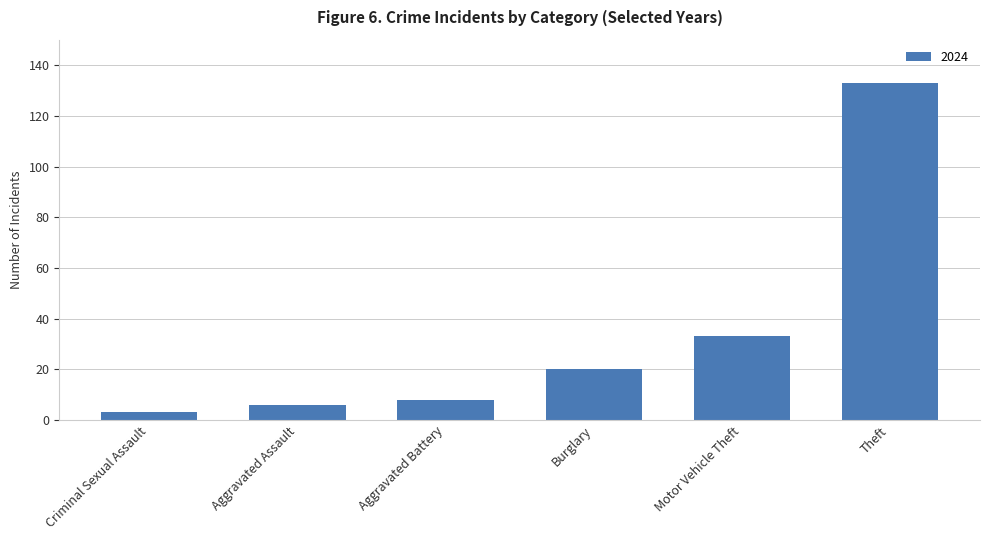

At which category does the chart reach its minimum across all series?

Criminal Sexual Assault